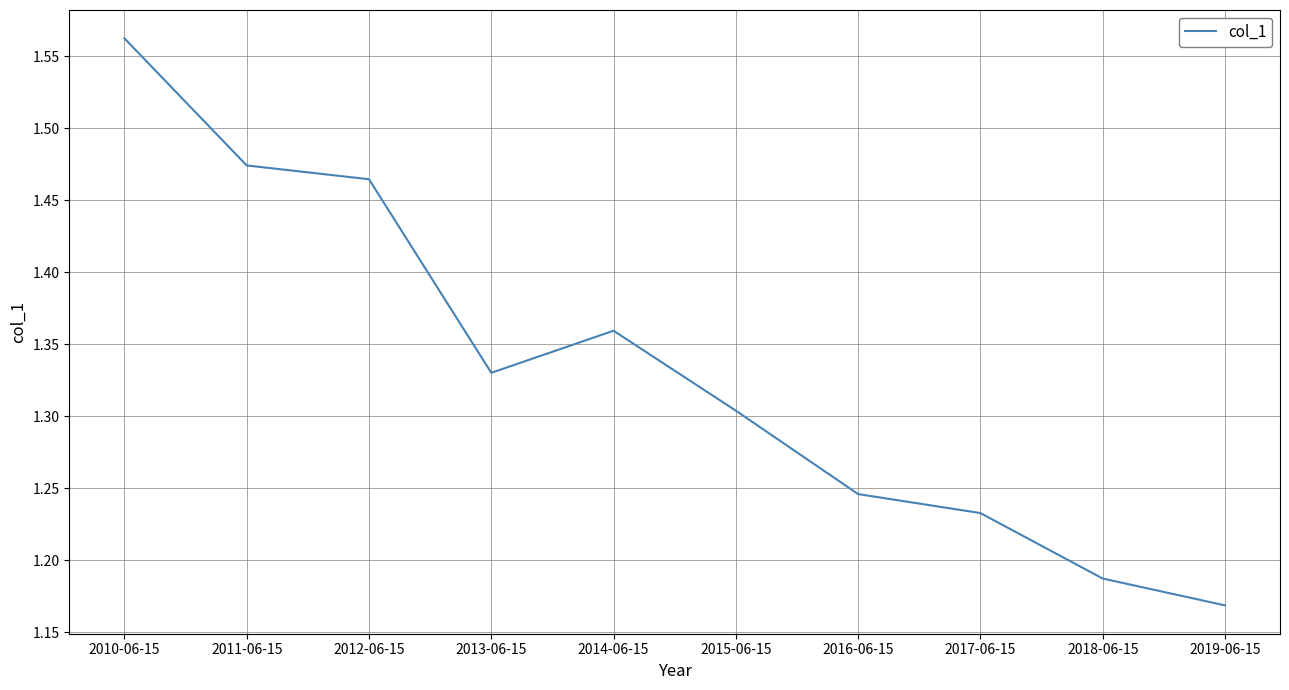

True or false: the data shows 1.3 at 2015-06-15.

True